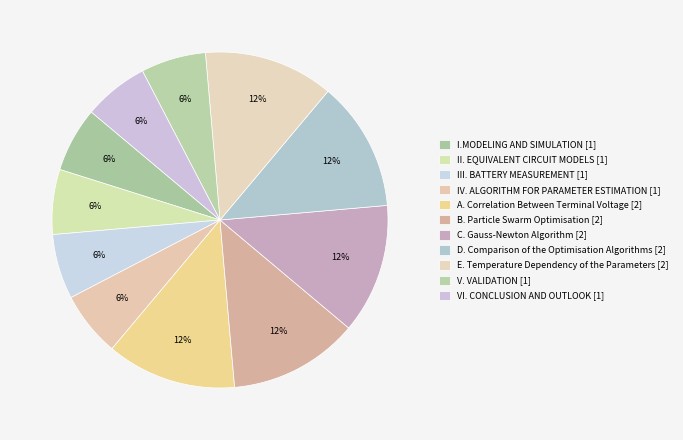

How many slices are in this pie chart?

11